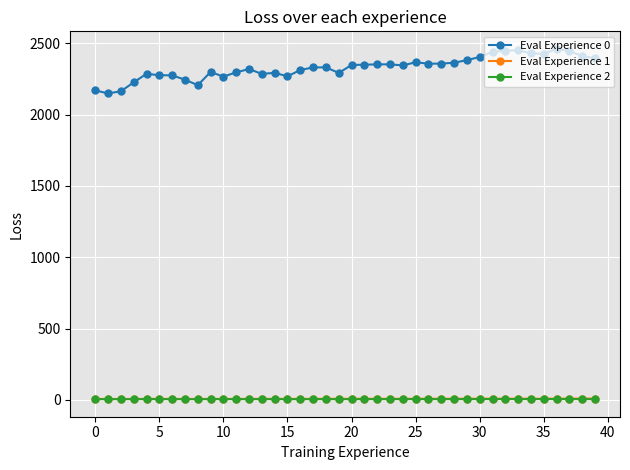

What is the highest value of the Eval Experience 0 series?

2460.7